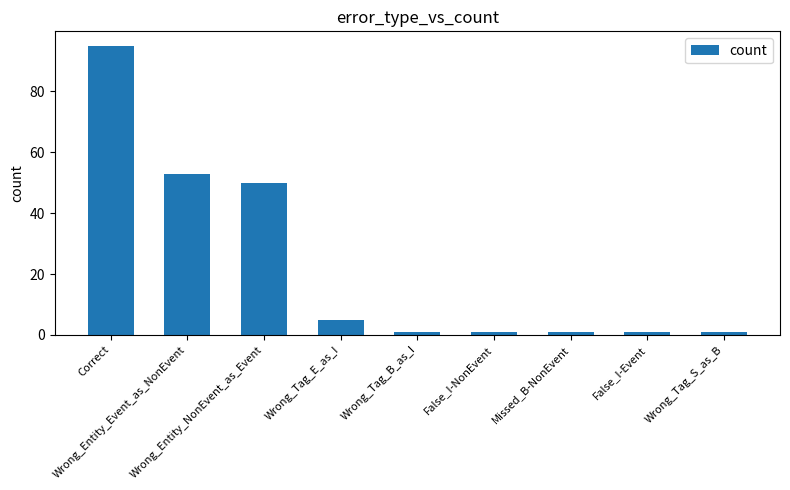

What position from the right is False_I-NonEvent?

4